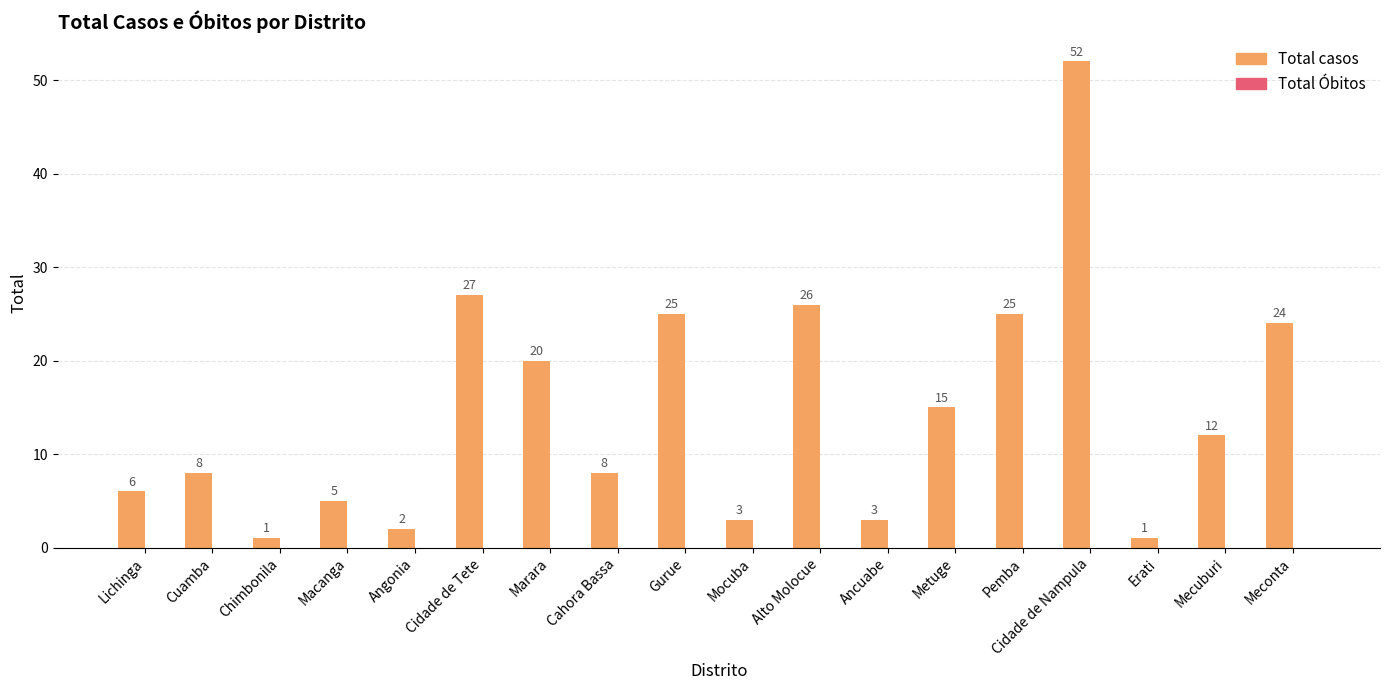

What is the label of the 4th bar from the left?

Macanga